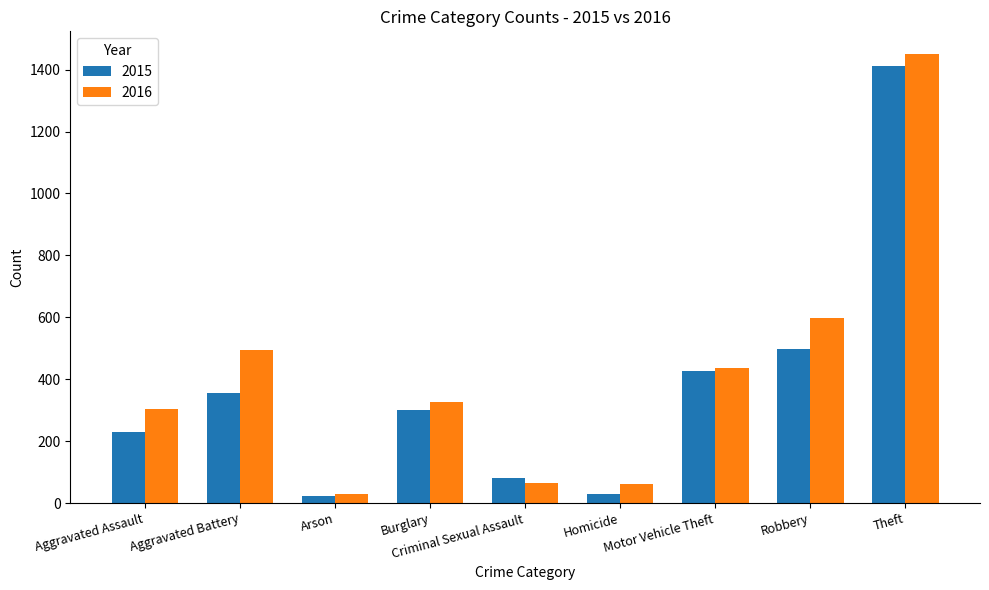

How many data points does each series have?

9